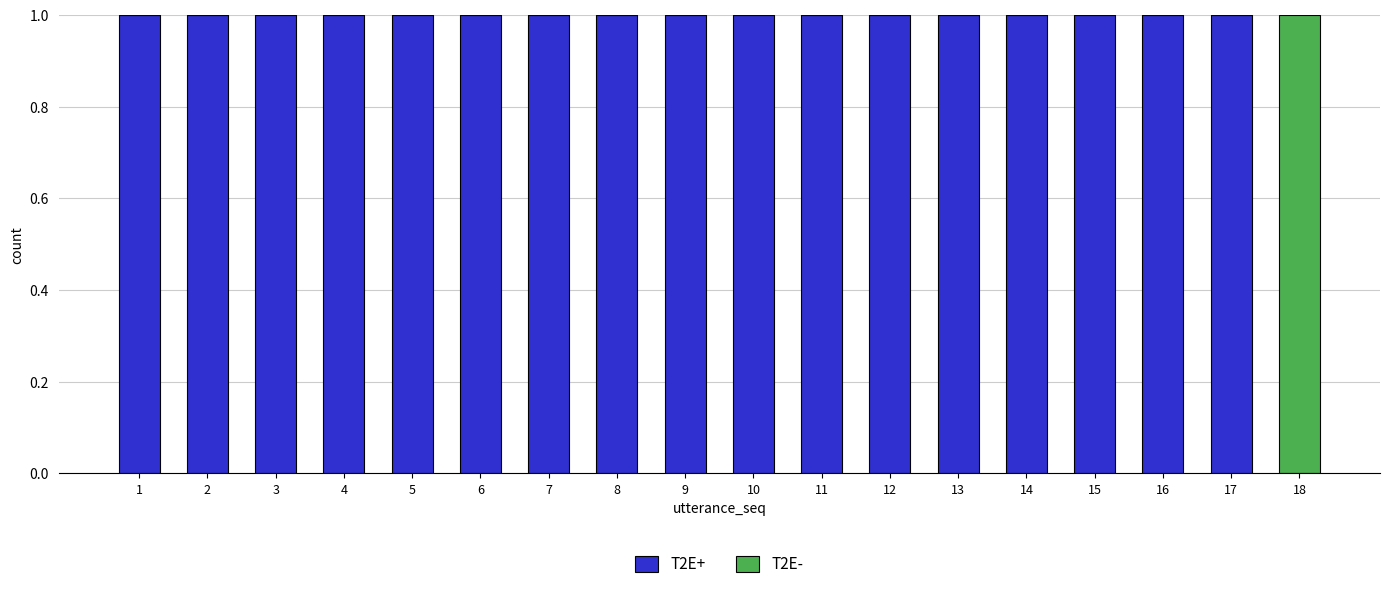

True or false: T2E+ has a value of 1 at 14.

True